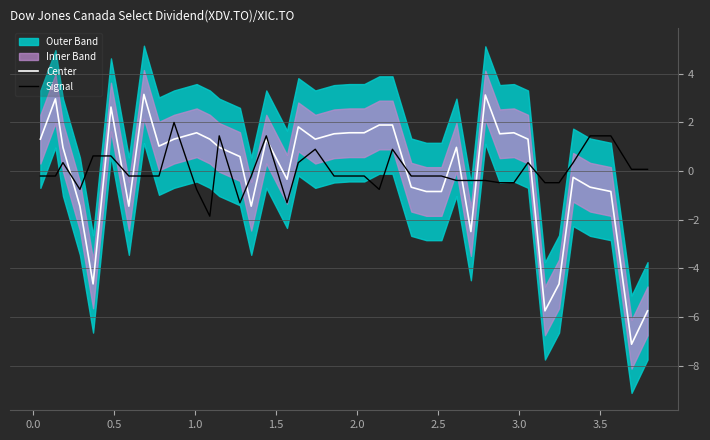

What is the maximum value for Center?

3.1